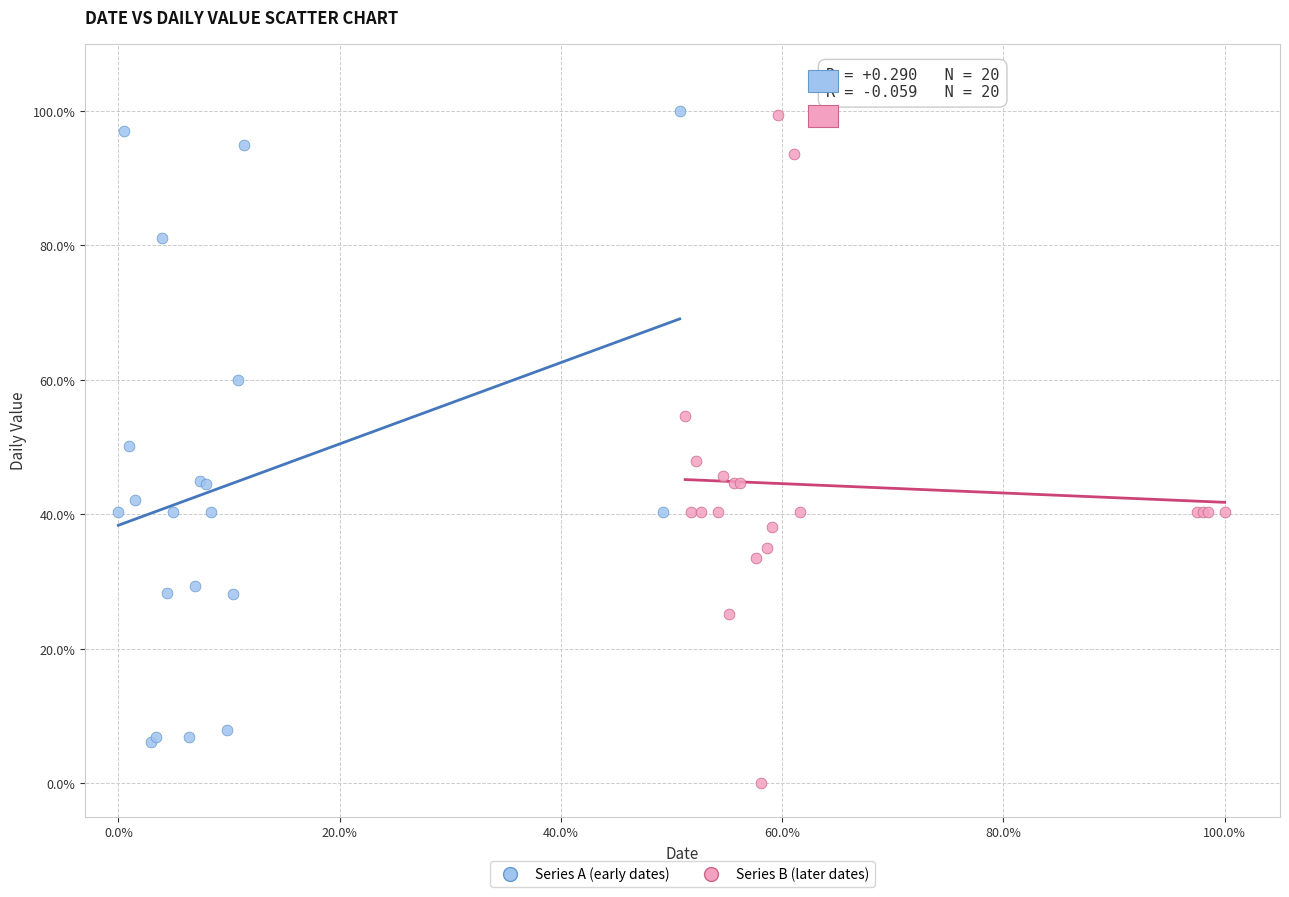

Which series has the widest spread of Y values?

Series B (later dates)